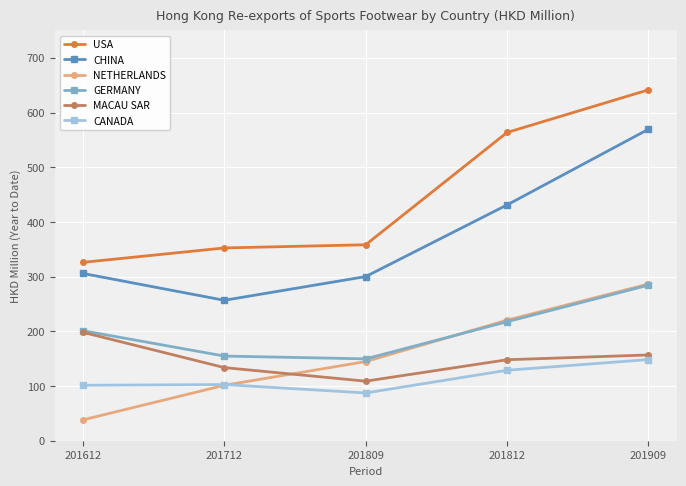

The value of CHINA at 201812 is 431.0. True or false?

True